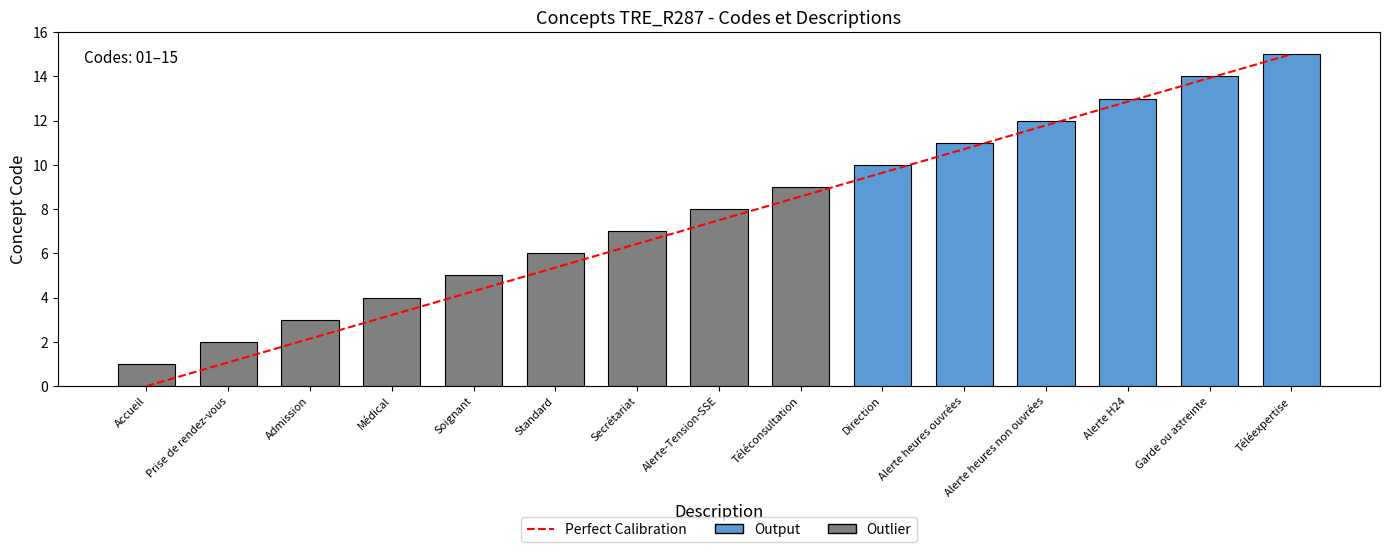

Between Téléexpertise and Standard, which is larger?

Téléexpertise